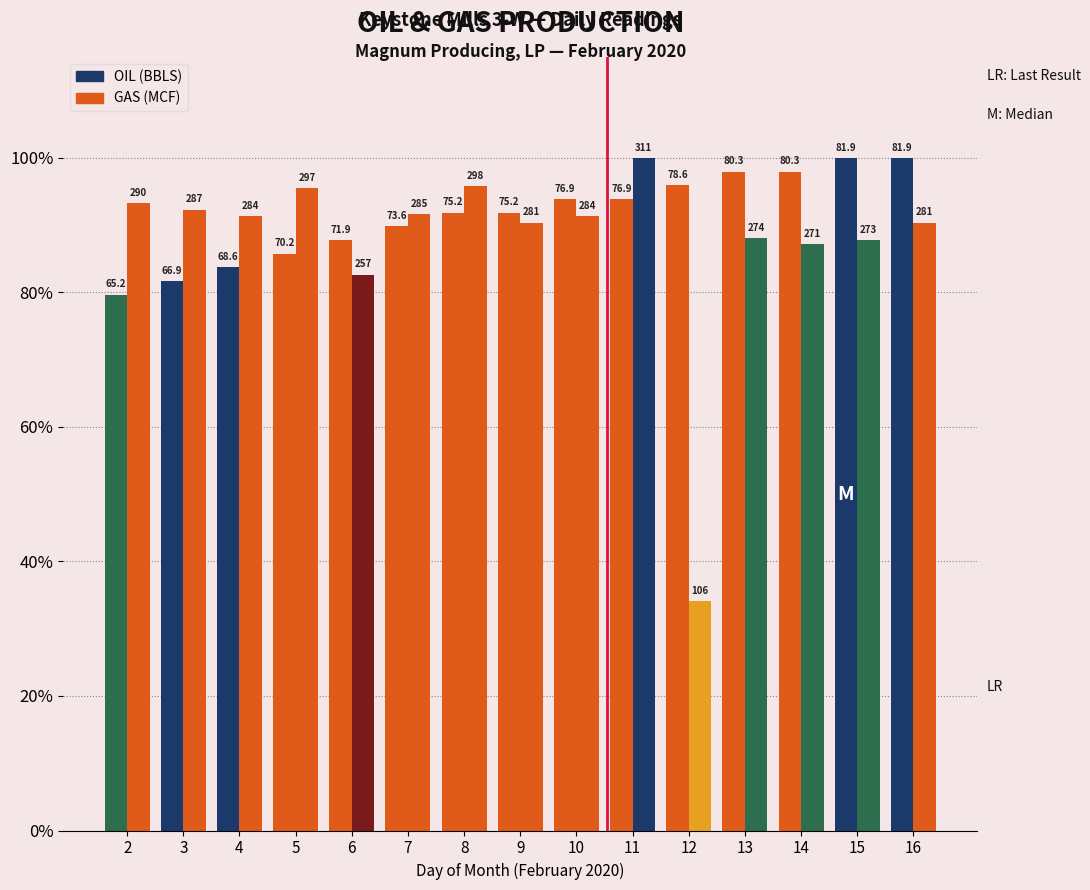

The GAS (MCF) series shows 82.6 at 6. True or false?

True